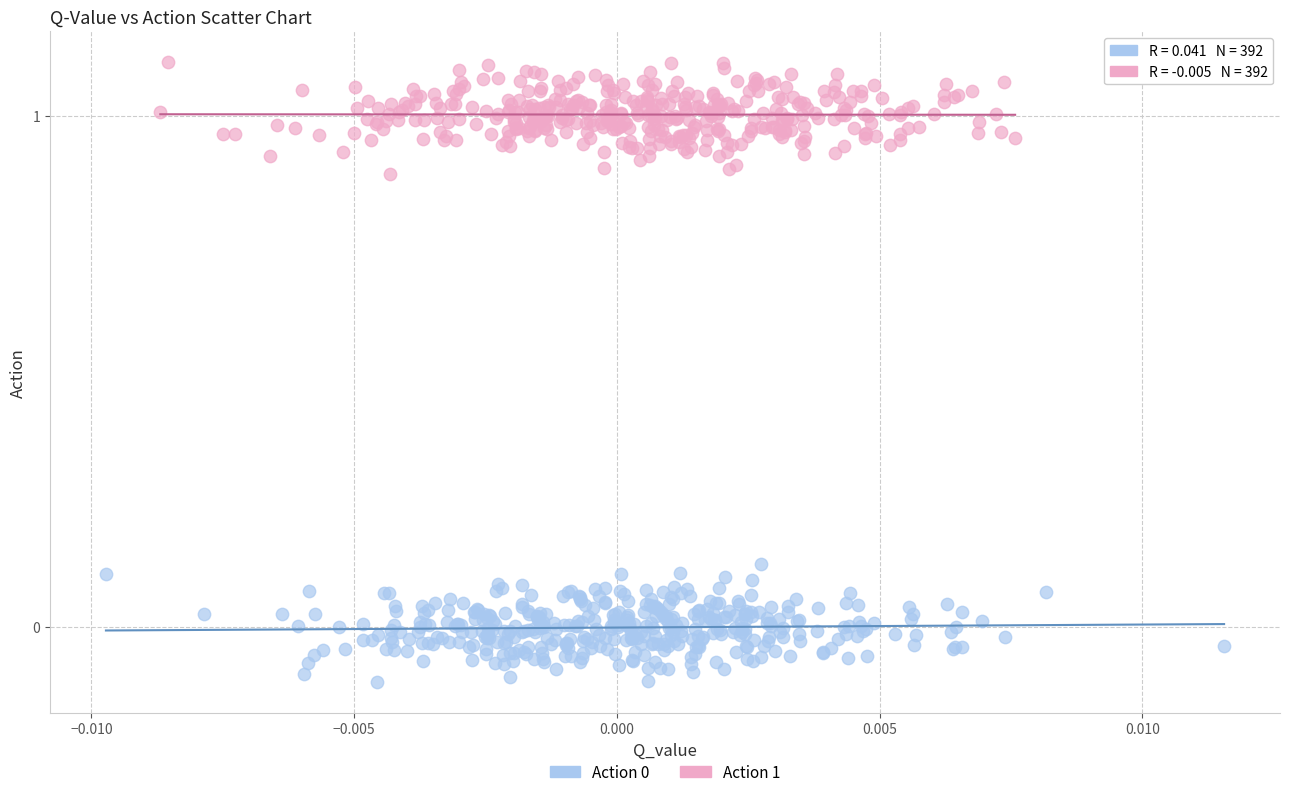

Which series contains the highest Y value?

Action 1